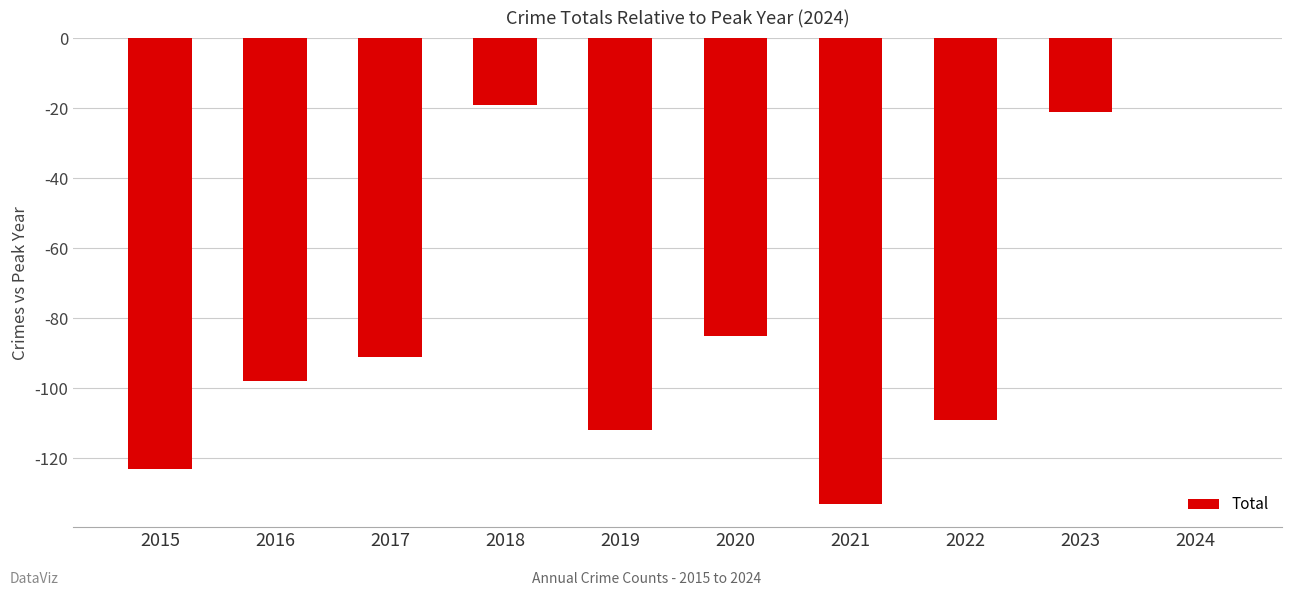

Count the number of values greater than -91.

4